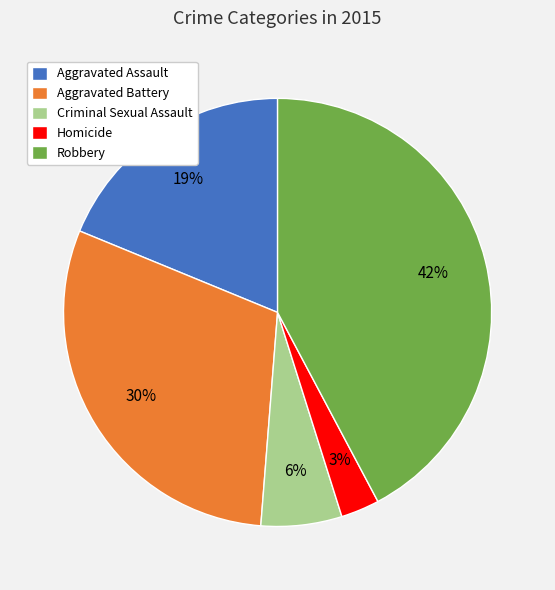

Do Aggravated Assault and Robbery together represent more than half of the pie?

Yes